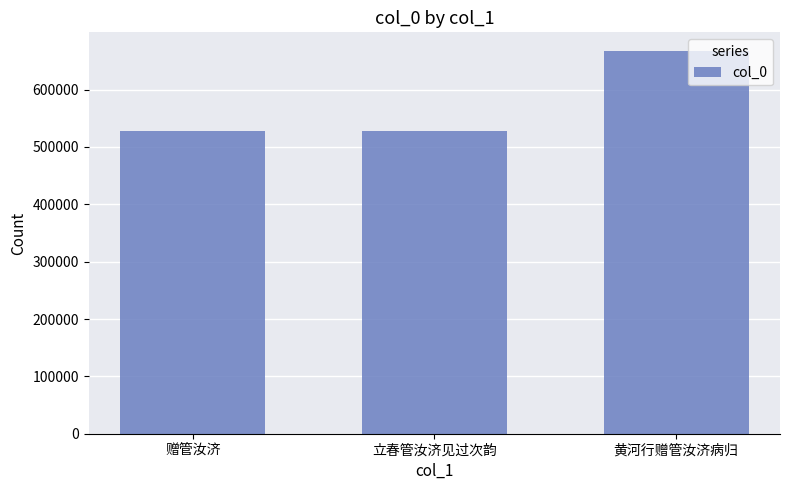

How many data points are less than 528198?

1